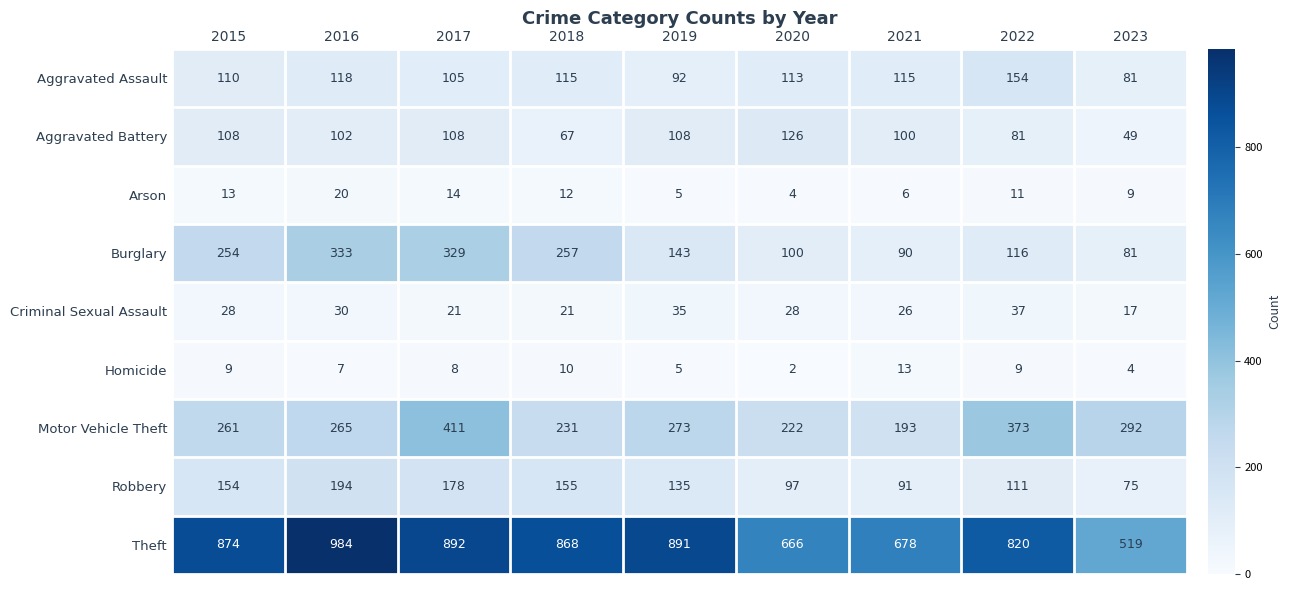

Which series has the largest total across all categories?

Theft